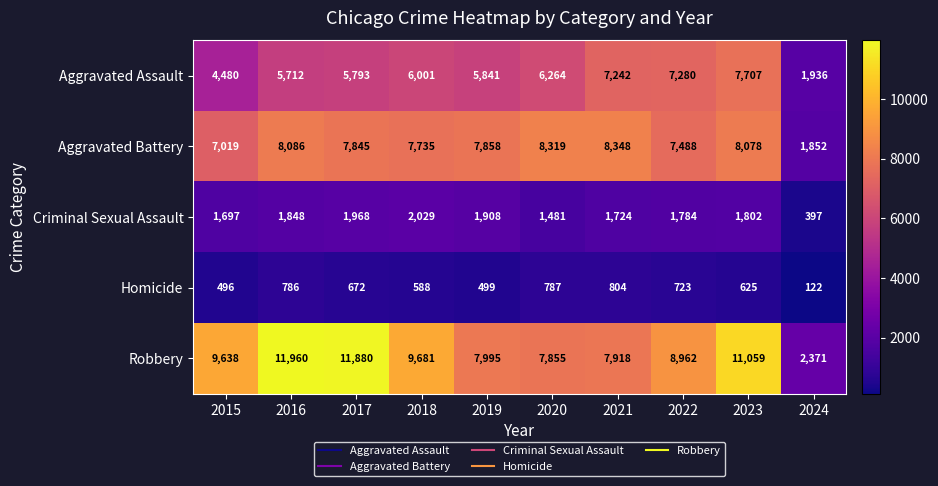

At which category is the sum across all series the highest?

2023